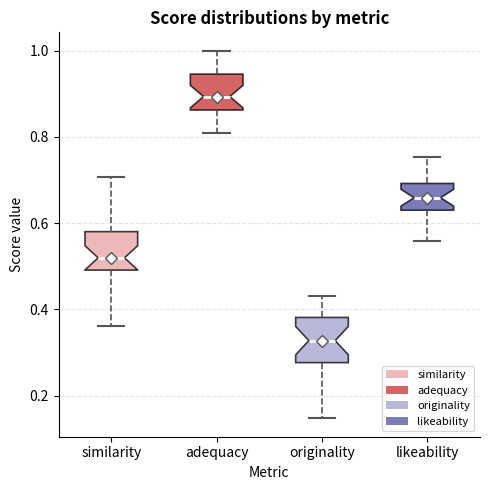

Reading left to right, transcribe this box plot: for each box, give where its median line is, the range the box spans, and where its two whiskers end, as read against the y-axis. The values are not printed on the chart, so give them approximately, as read against the axis.

similarity: median 0.52, box 0.50 to 0.58, whiskers 0.36 to 0.70
adequacy: median 0.90, box 0.86 to 0.94, whiskers 0.80 to 1.00
originality: median 0.32, box 0.28 to 0.38, whiskers 0.14 to 0.44
likeability: median 0.66, box 0.62 to 0.70, whiskers 0.56 to 0.76